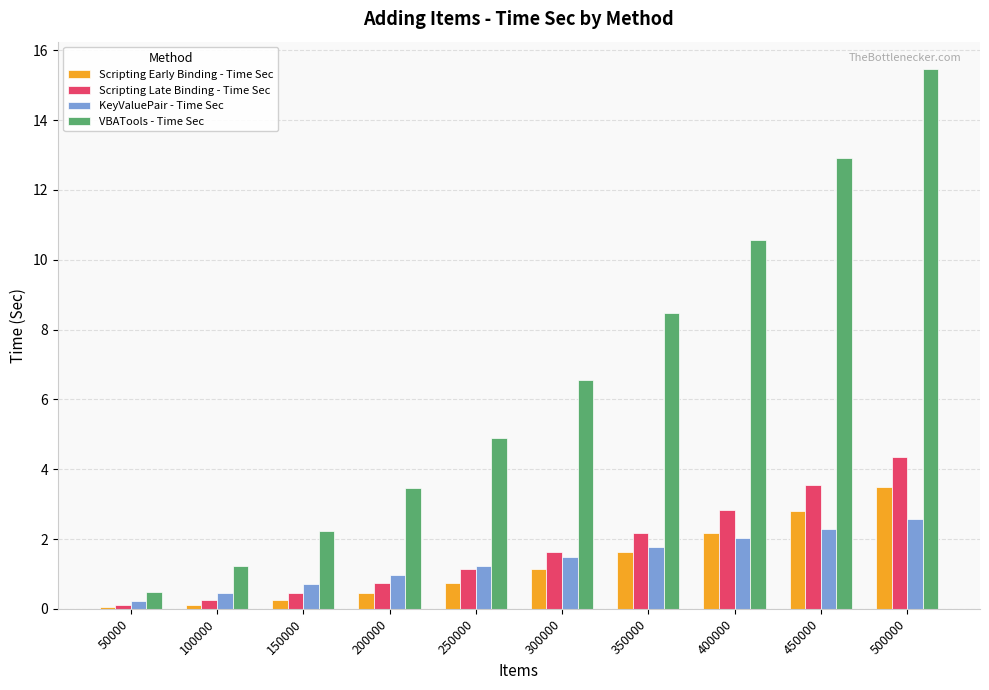

What is the total value across all series at 400000?

17.6